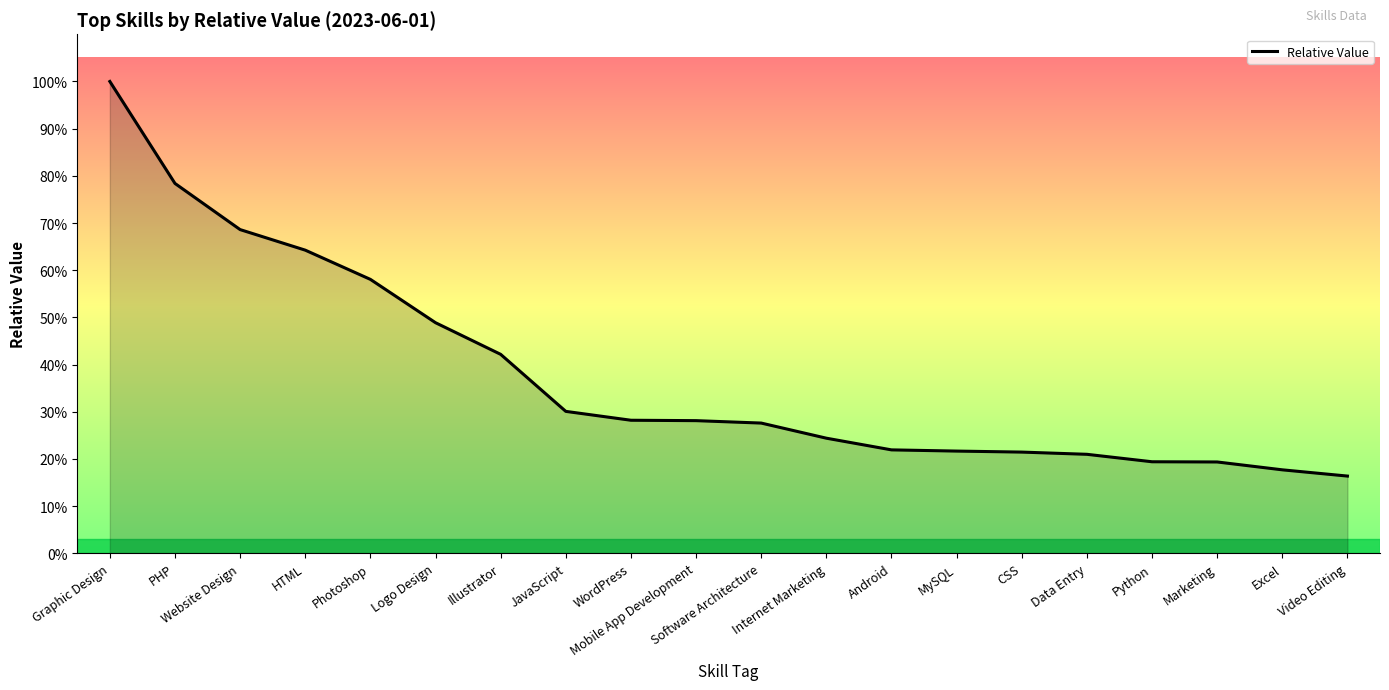

The value at Logo Design is 0.5. True or false?

True